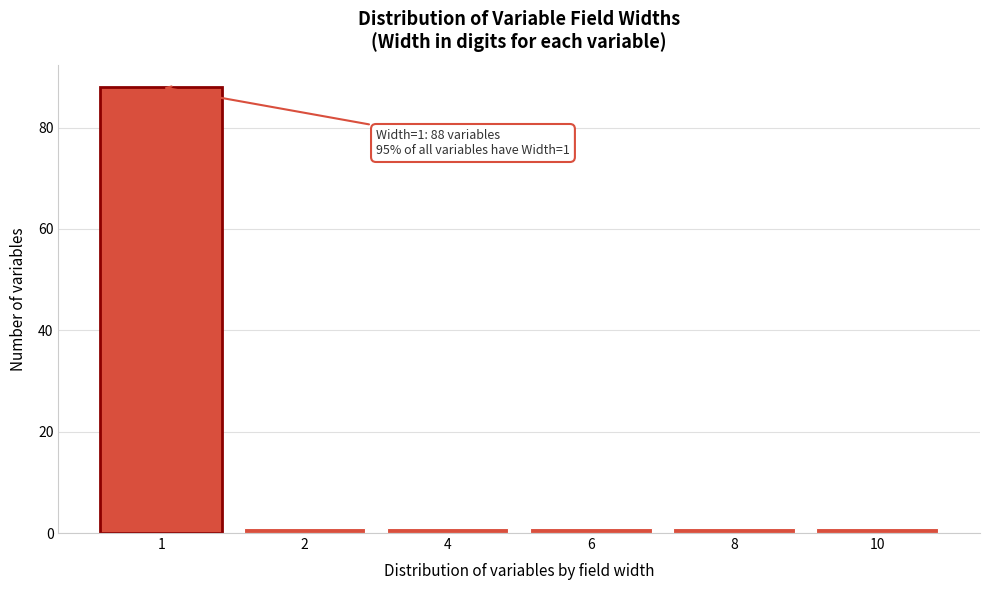

Reading left to right, list all the values displayed in this chart.

88	1	1	1	1	1